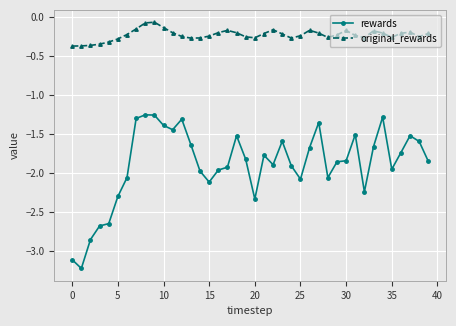

True or false: rewards has more than 1 points higher than both neighbors.

True